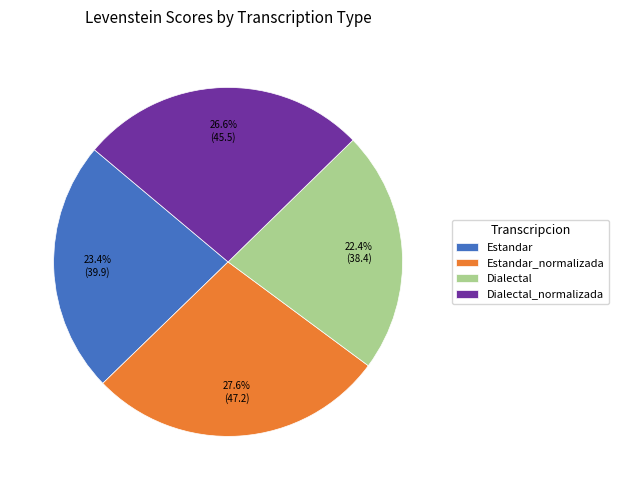

Combined, do Dialectal and Dialectal_normalizada account for over 50%?

No